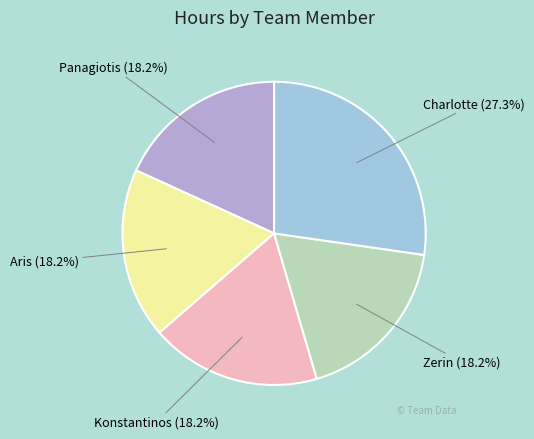

What is the largest slice in the pie chart?

Charlotte